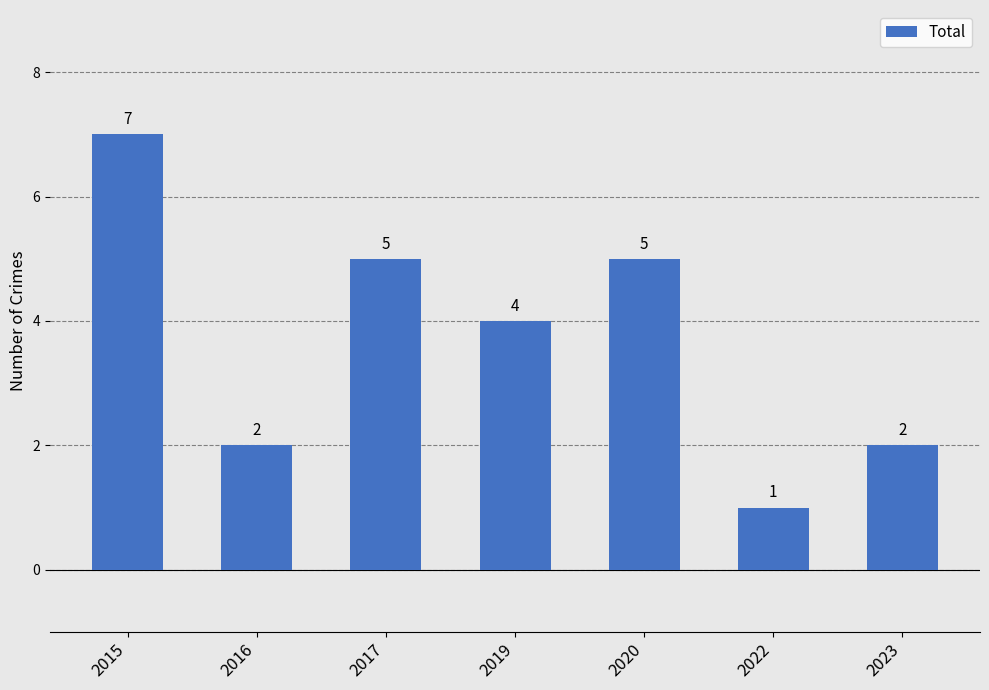

What is the difference between the maximum and minimum values?

6